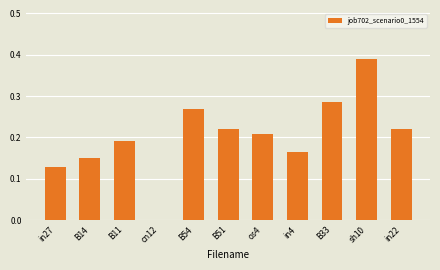

What is the sum of the values at B33 and in22?

0.5